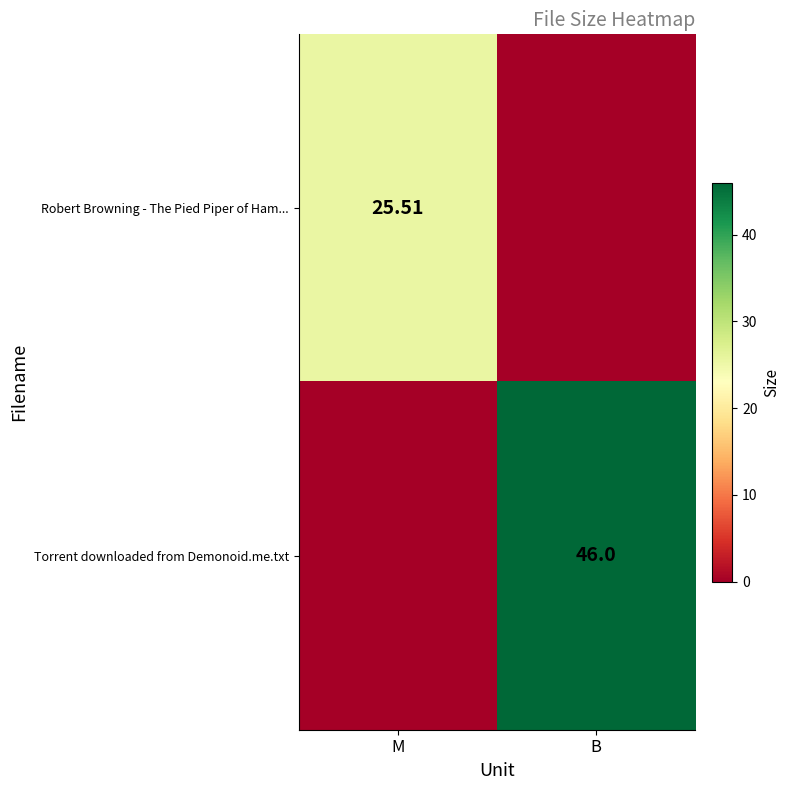

What is the spread (max minus min) of values at B?

46.0